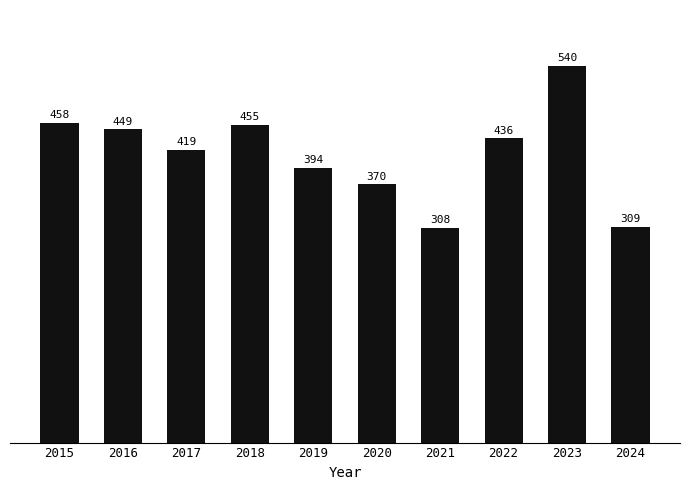

Which label corresponds to the largest value in the chart?

2023